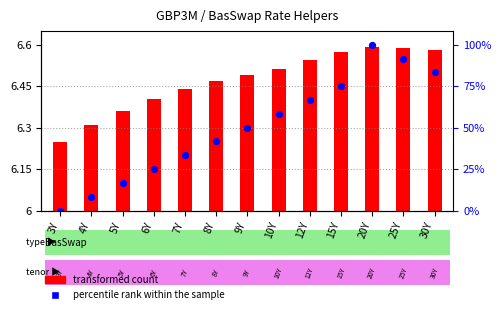

Approximately how many times larger is the value at 4Y compared to 5Y?

1.0